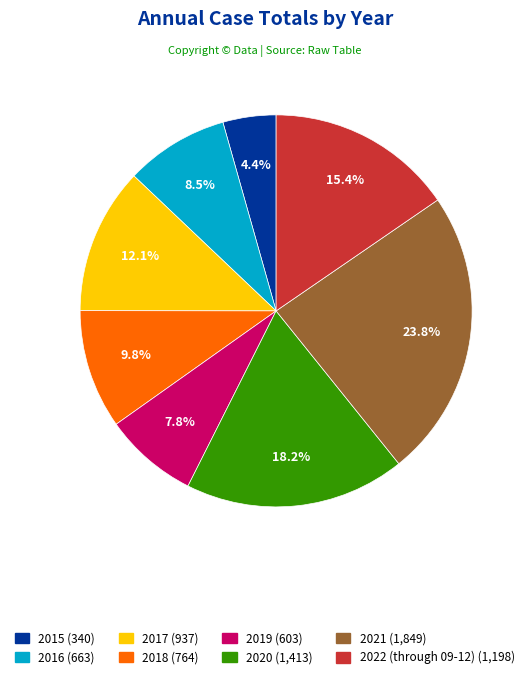

How many segments does this pie chart have?

8